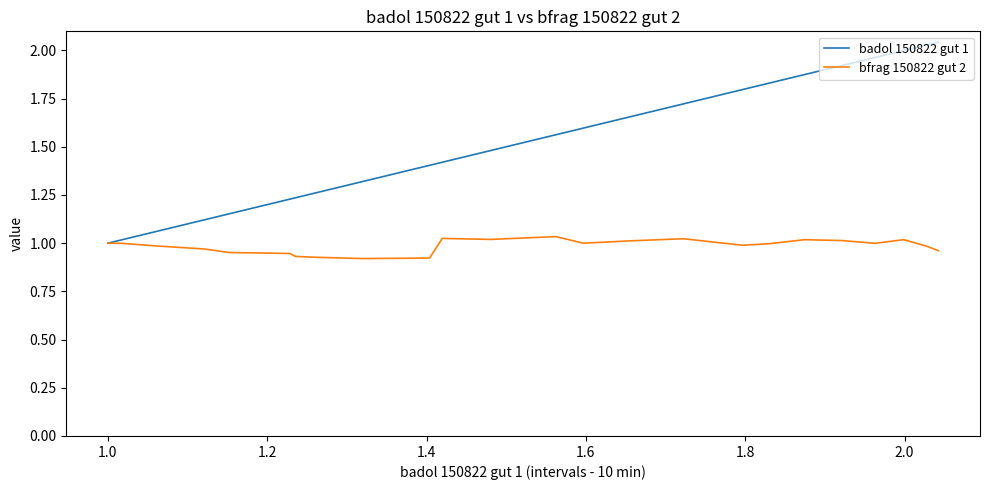

Rank the series by their average value, from lowest to highest.

bfrag 150822 gut 2, badol 150822 gut 1